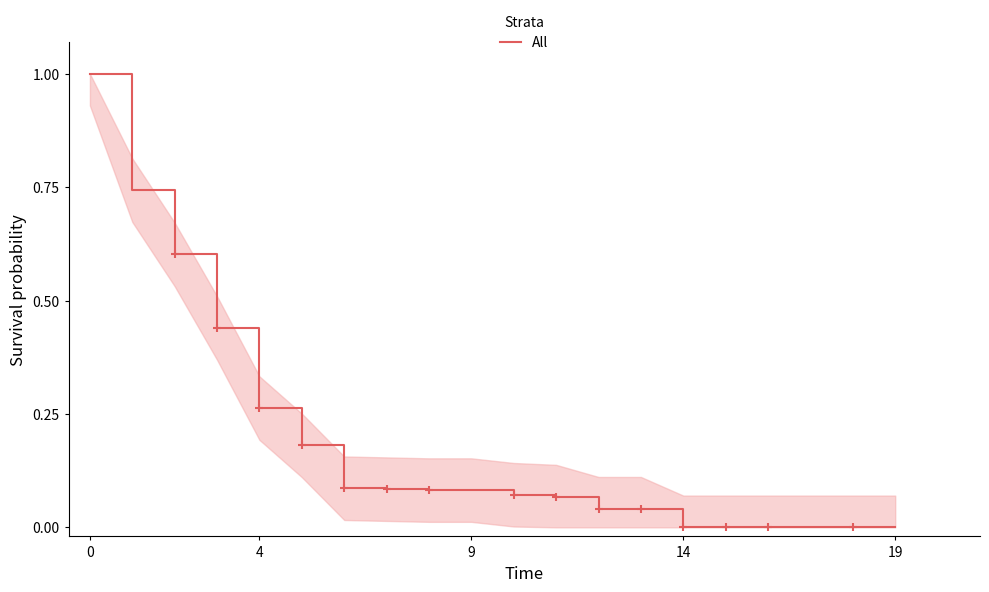

What is the difference between the maximum and minimum values?

1.0